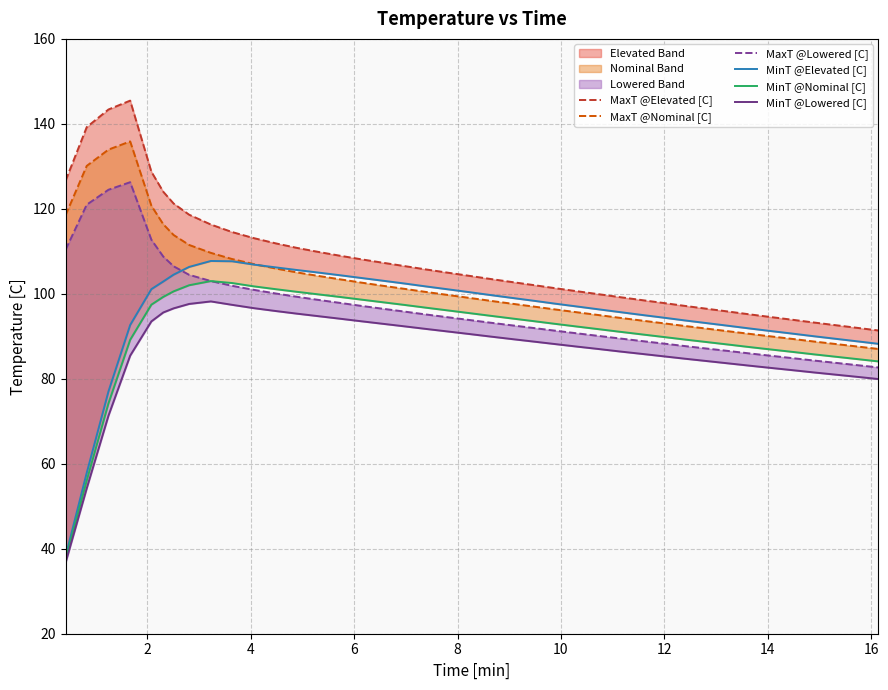

Which series ends up on top after the final intersection of MinT @Elevated [C] and MaxT @Lowered [C]?

MinT @Elevated [C]